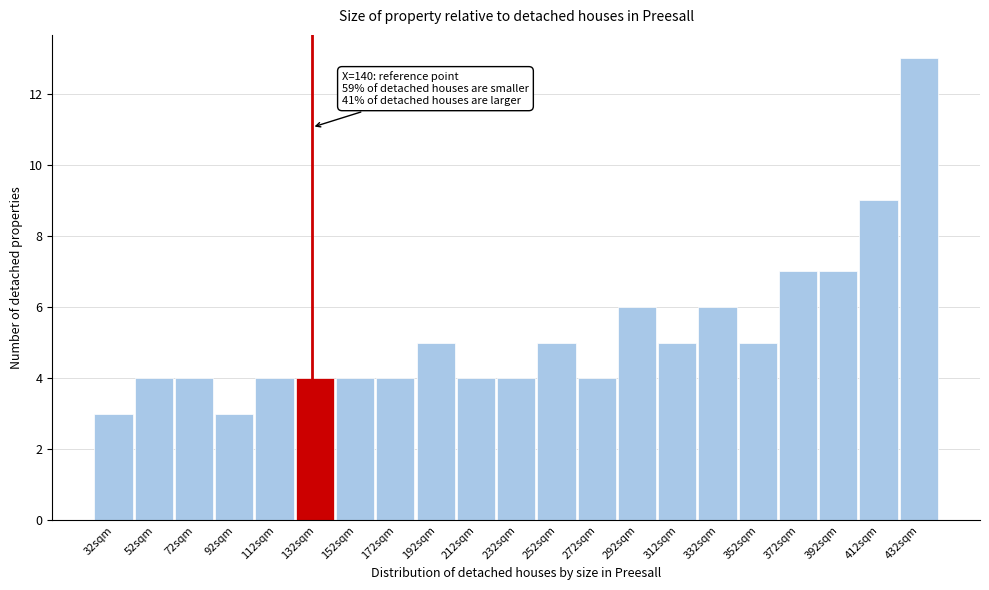

Reading right to left, transcribe all the data shown in this chart.

432sqm=13	412sqm=9	392sqm=7	372sqm=7	352sqm=5	332sqm=6	312sqm=5	292sqm=6	272sqm=4	252sqm=5	232sqm=4	212sqm=4	192sqm=5	172sqm=4	152sqm=4	132sqm=4	112sqm=4	92sqm=3	72sqm=4	52sqm=4	32sqm=3